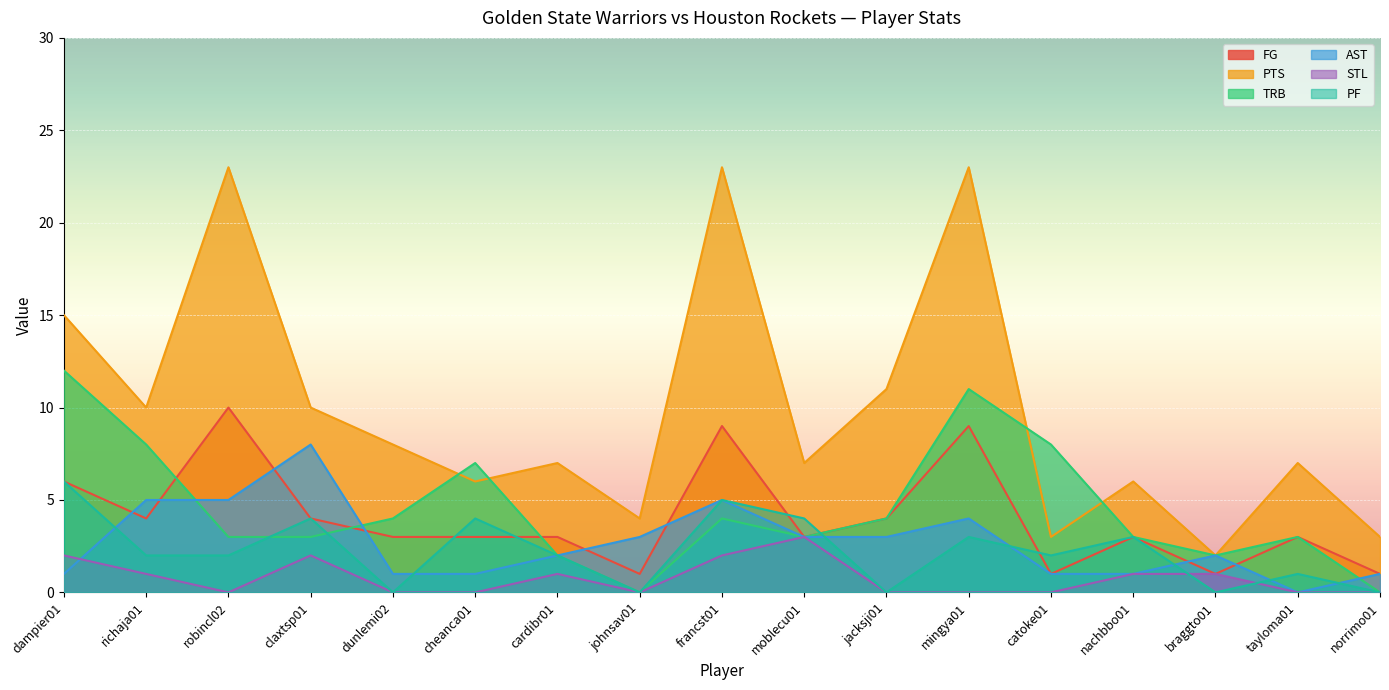

What is the difference between the second highest and minimum values in the PF series?

5